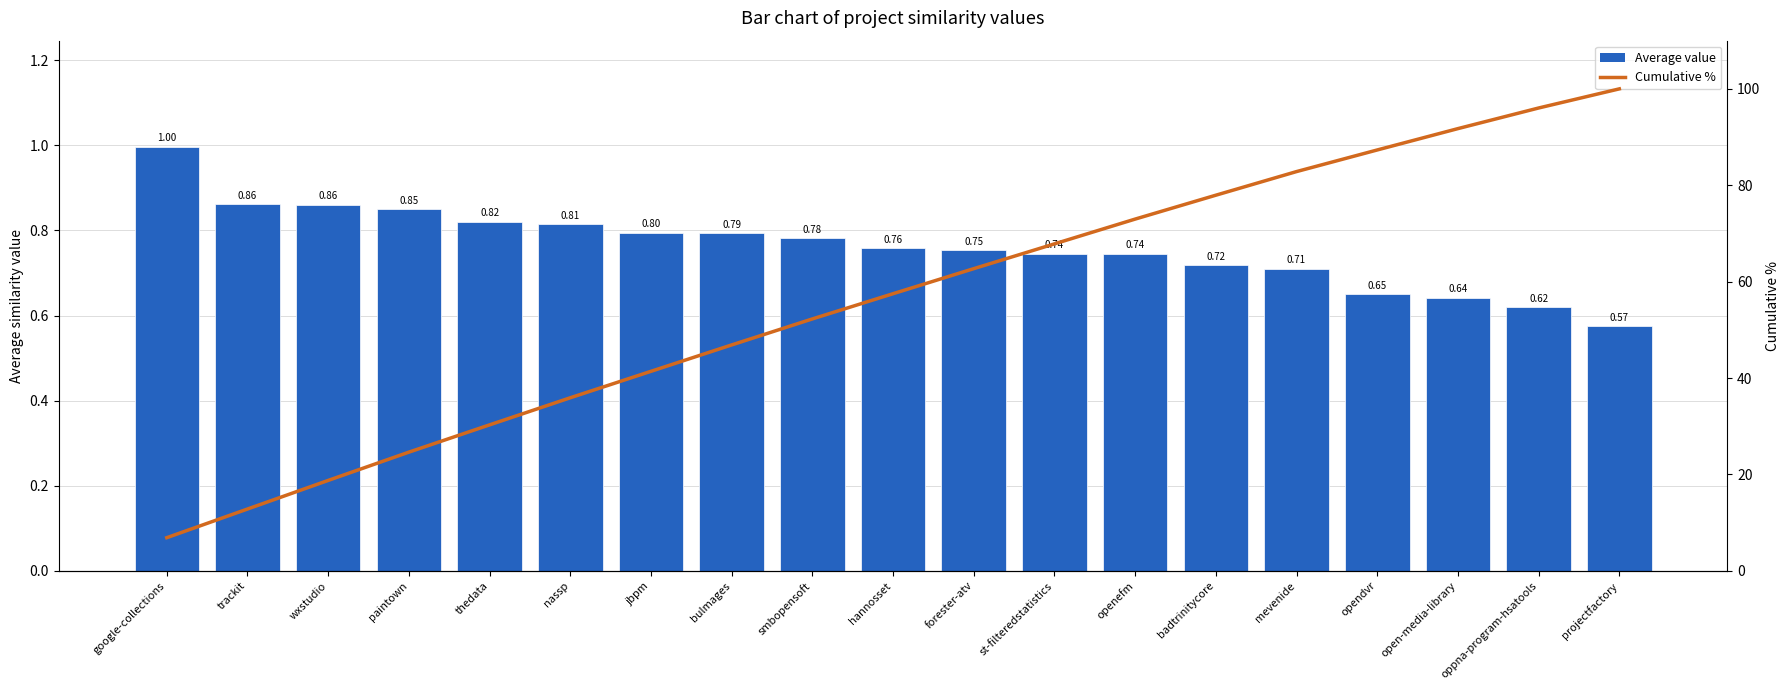

Reading left to right, transcribe all the data shown in this chart.

Average value: 1.0	0.9	0.9	0.8	0.8	0.8	0.8	0.8	0.8	0.8	0.8	0.7	0.7	0.7	0.7	0.7	0.6	0.6	0.6
Cumulative %: 6.9	12.8	18.8	24.6	30.3	35.9	41.4	46.9	52.3	57.5	62.7	67.8	73.0	77.9	82.8	87.3	91.8	96.0	100.0